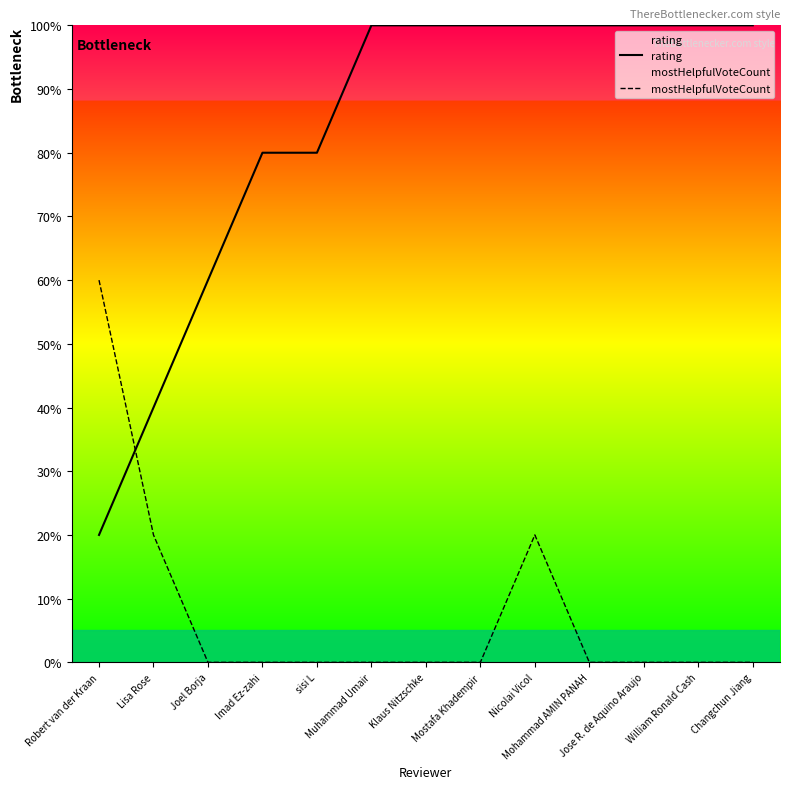

Is the value of mostHelpfulVoteCount at sisi L greater than the value of rating at Mostafa Khadempir?

No